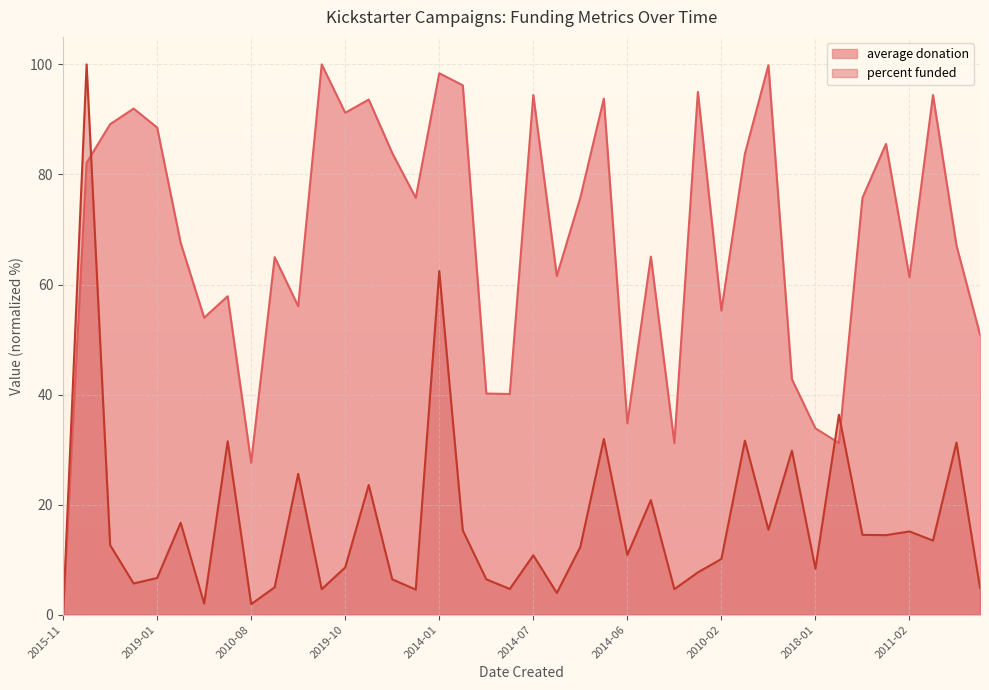

What is the label of the 29th point from the right?

2010-09